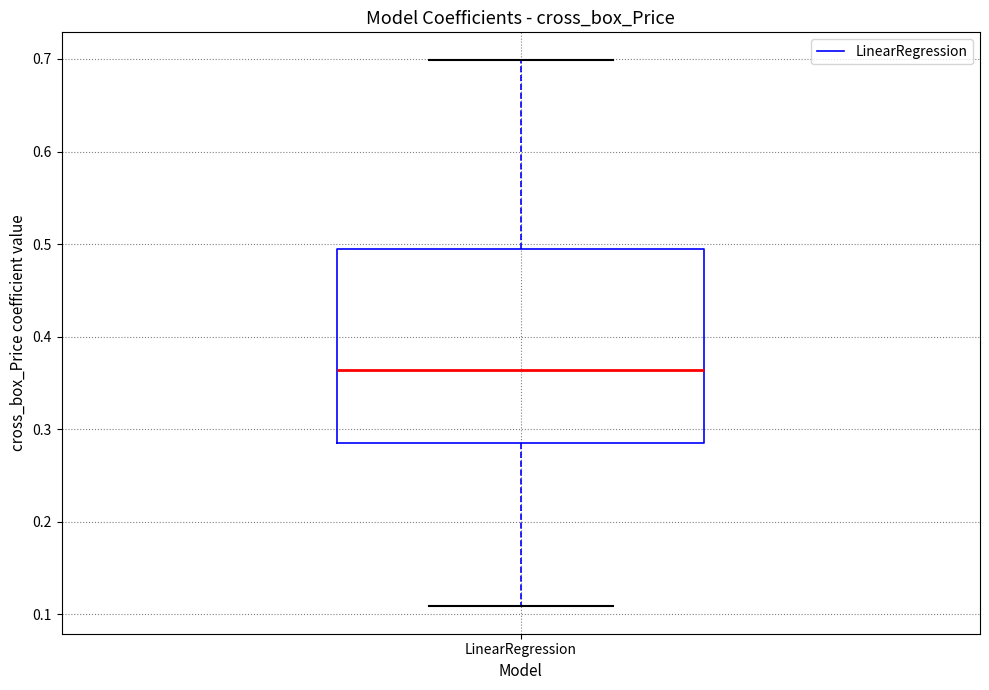

Read this box plot against the y-axis: the position of the median line, the range covered by the box, and the ends of both whiskers. The values are not printed on the chart, so give them approximately, as read against the axis.

median 0.36, box 0.28 to 0.49, whiskers 0.11 to 0.70